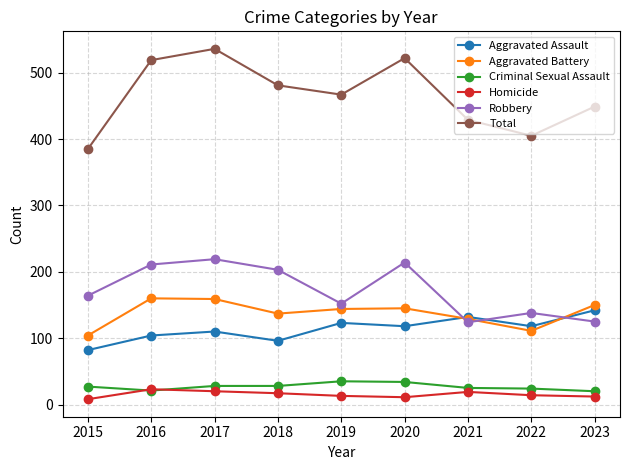

Read the Criminal Sexual Assault value at 2017.

28